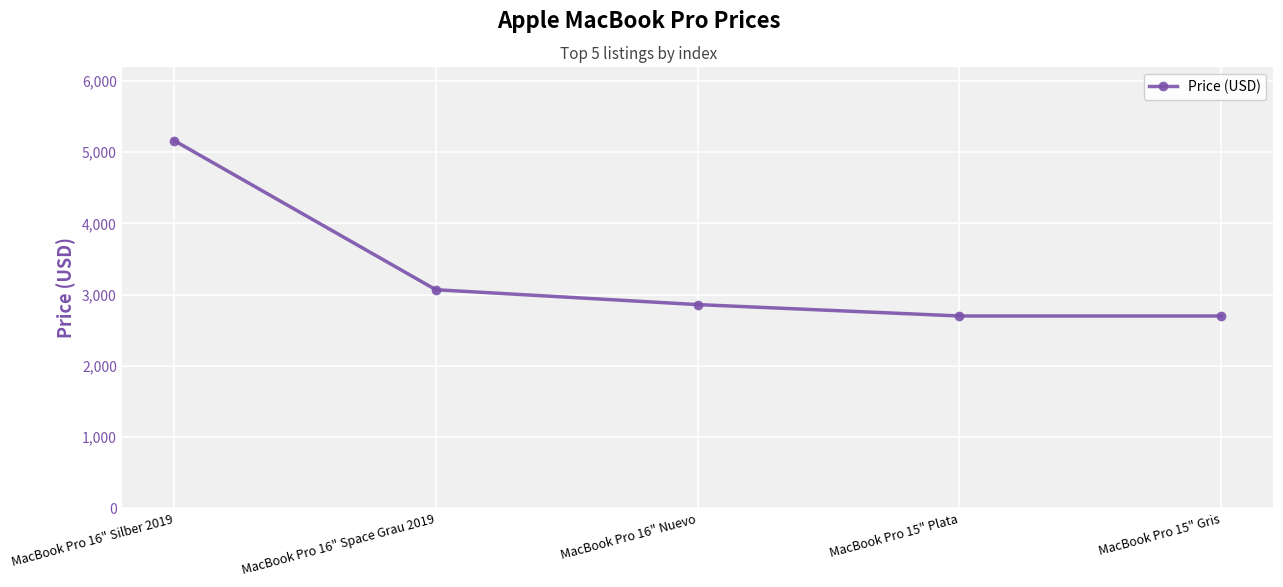

What is the label of the 2nd point from the left?

MacBook Pro 16" Space Grau 2019